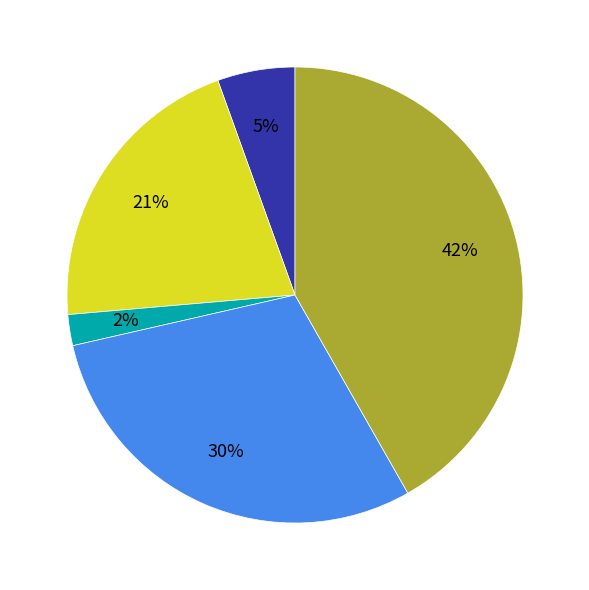

Is there any slice that represents more than half of the pie?

No